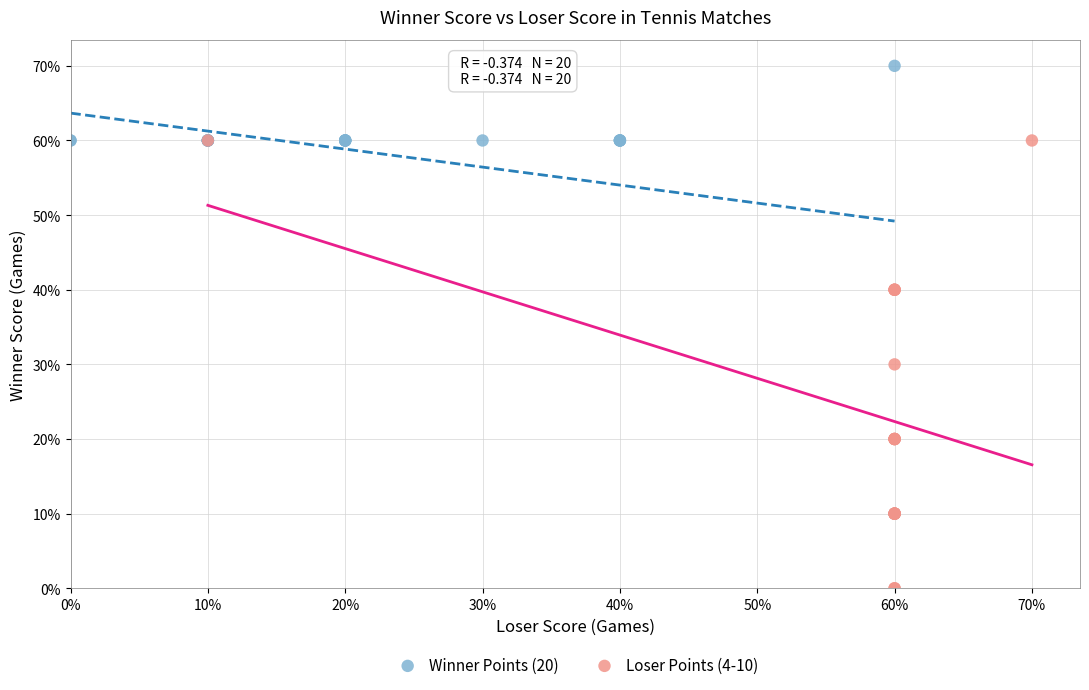

Which series reaches the minimum Y coordinate?

Loser Points (4-10)